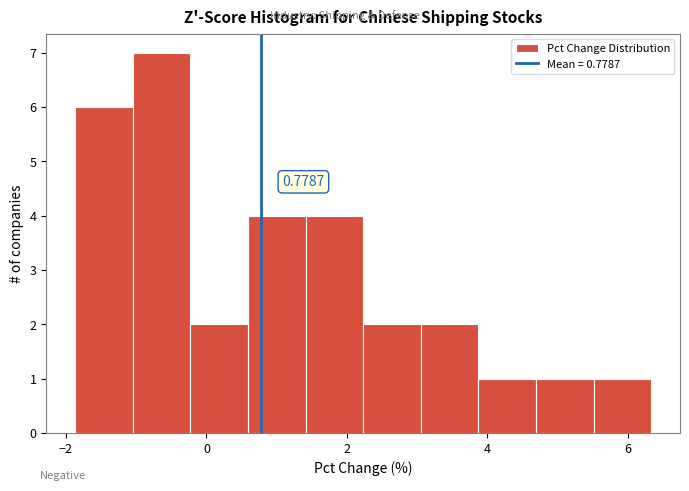

Which range on the x-axis has the tallest bar?

-1.0 to -0.2